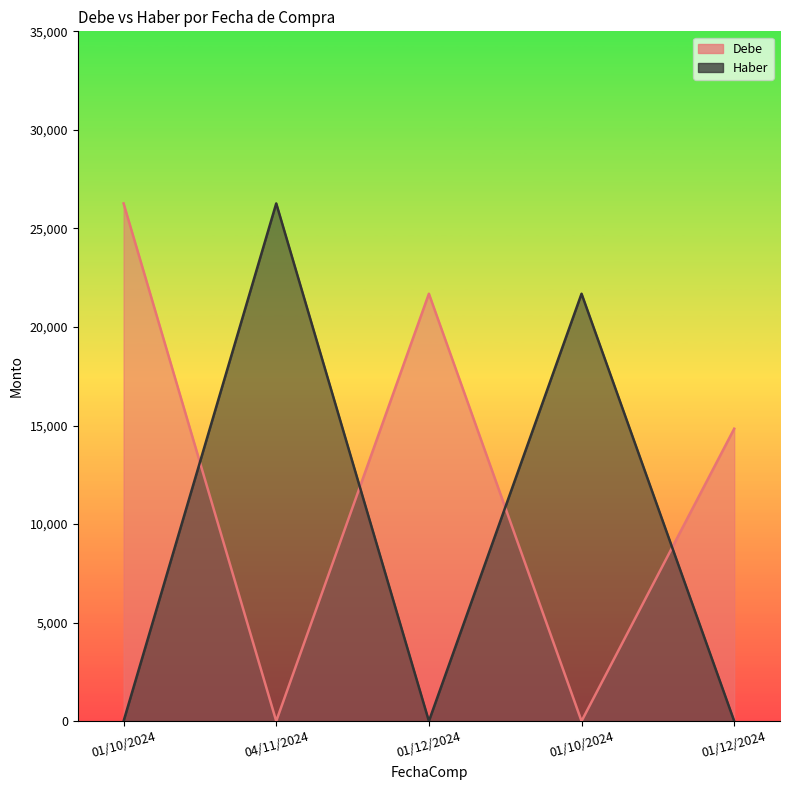

At which label does Haber reach its peak?

04/11/2024